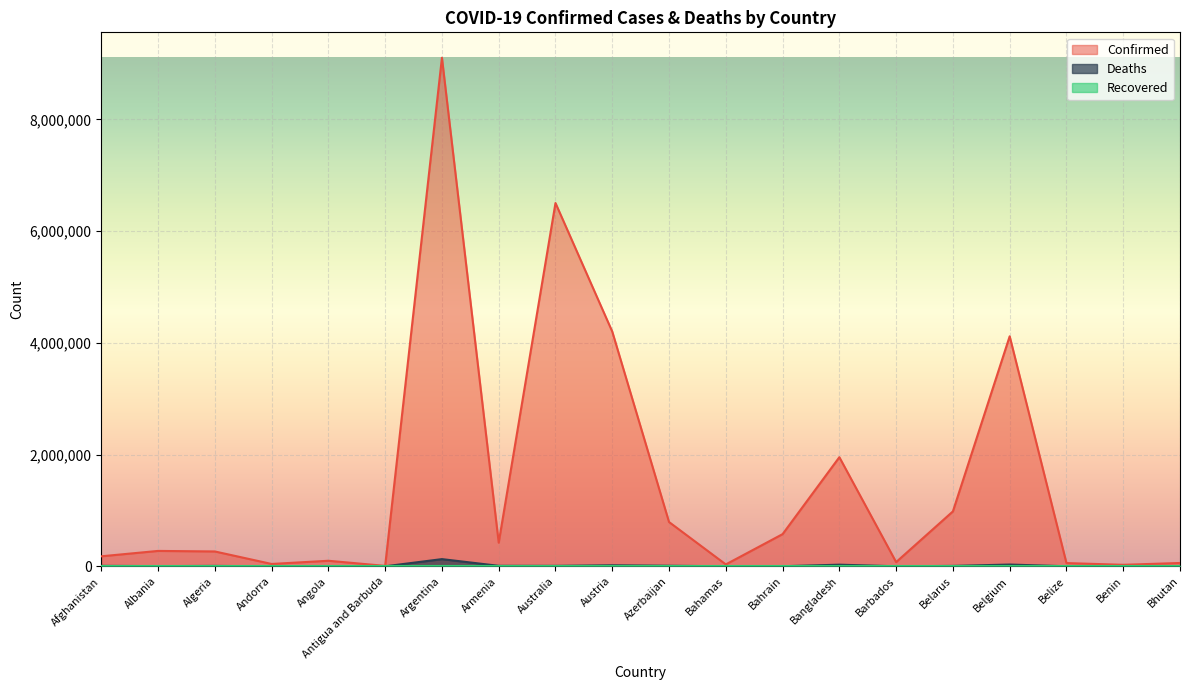

Which label corresponds to the smallest value in the chart?

Bhutan